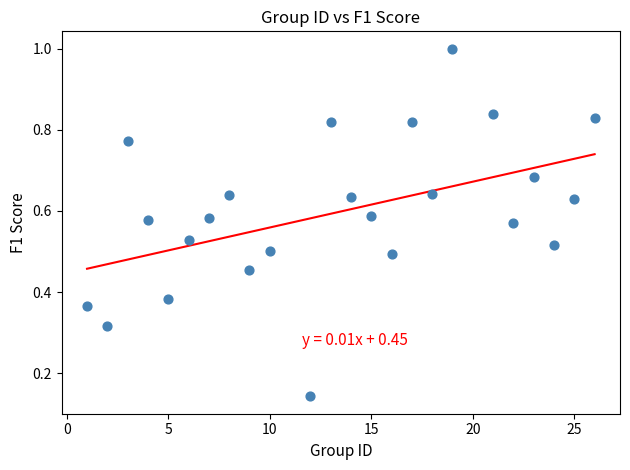

What is the range of Y values (max minus min)?

0.9